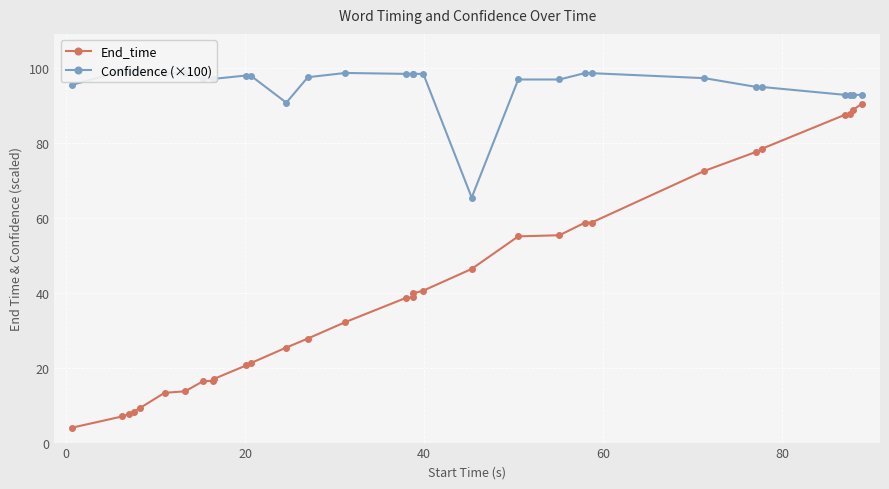

What is the average value of the End_time series?

40.5